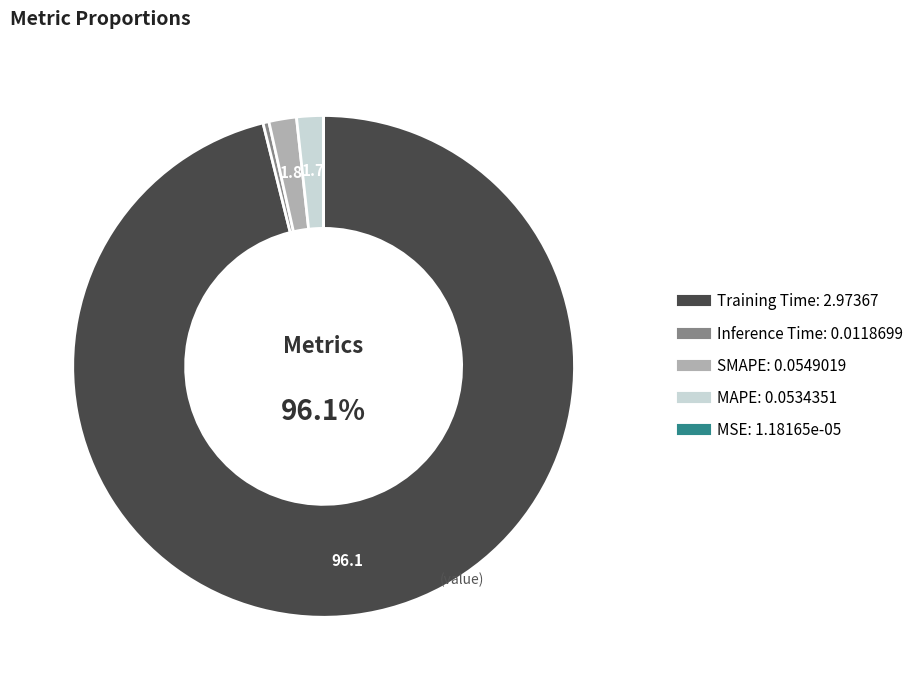

Is there any slice that represents more than half of the pie?

Yes